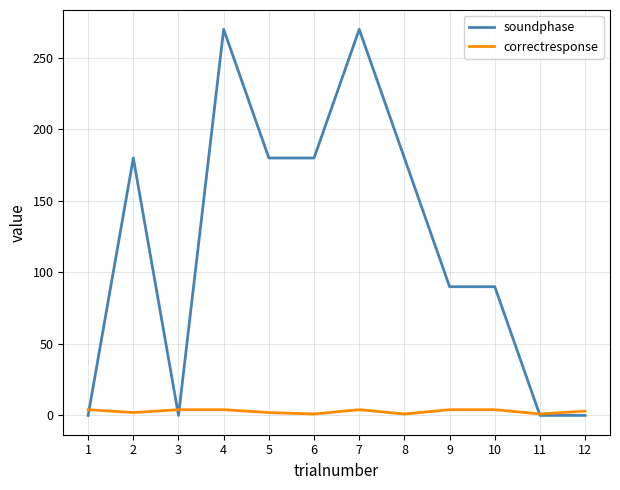

What are all the series names shown in the legend?

soundphase, correctresponse